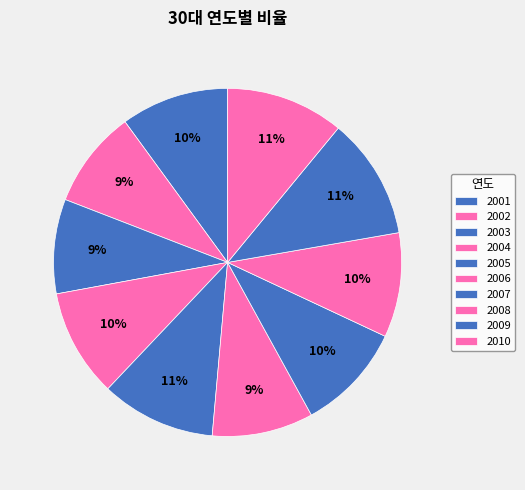

What percentage is the 2007 slice, to the nearest percent?

10%